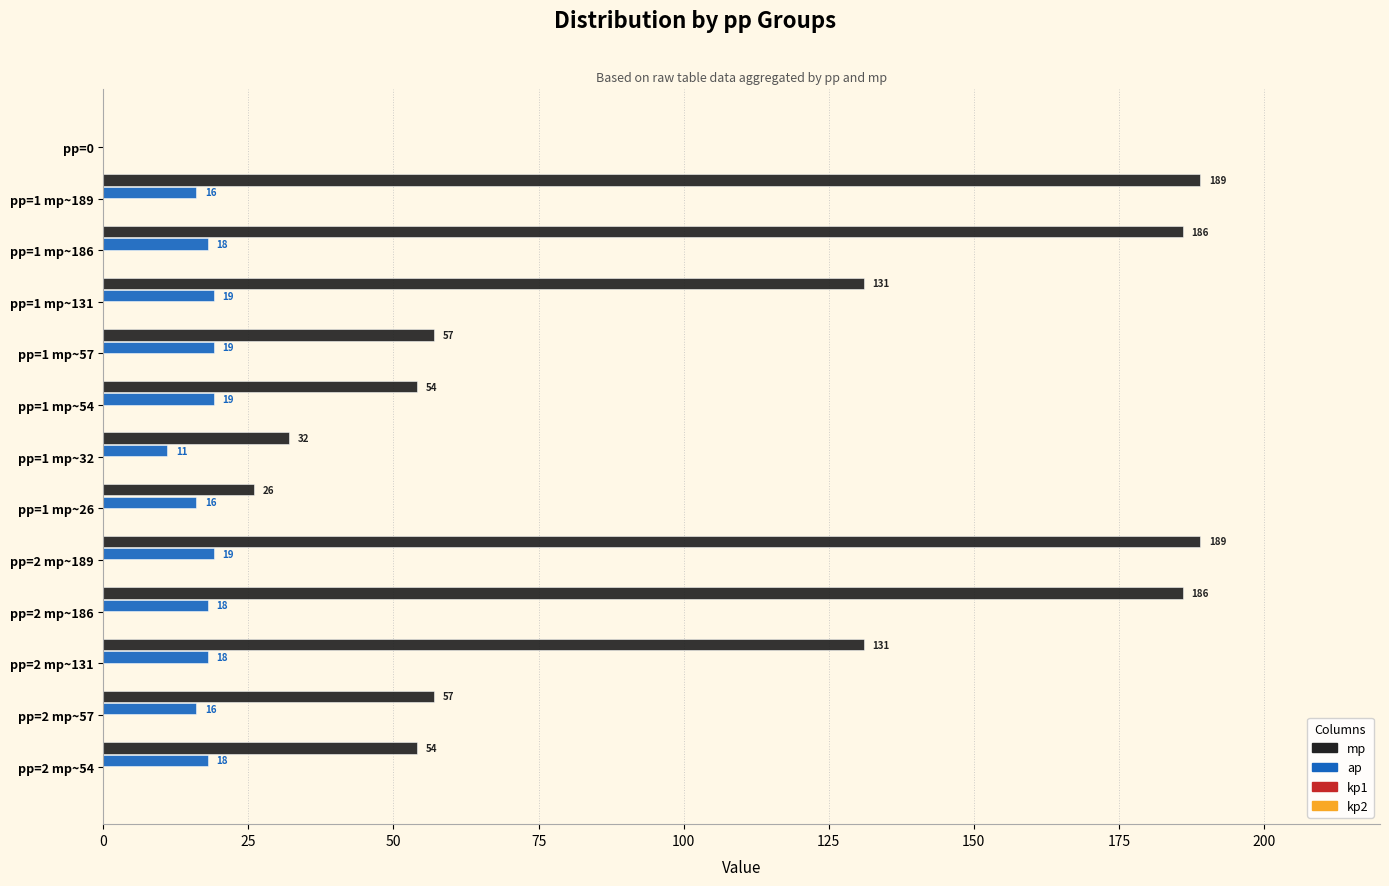

The mp series shows 326 at pp=1 mp~189. True or false?

False